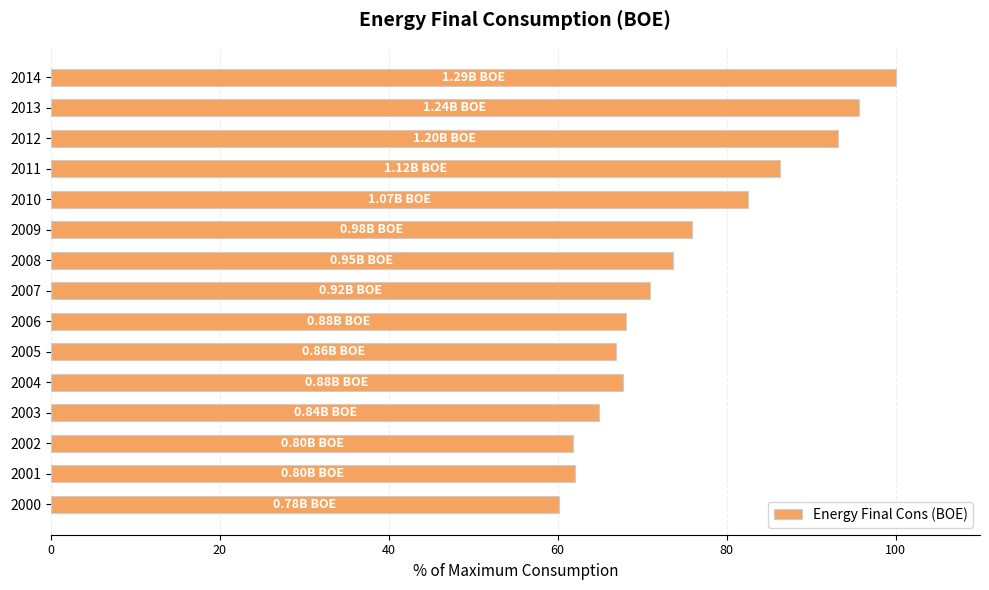

What is the ratio of the value at 2002 to the value at 2008?

0.8